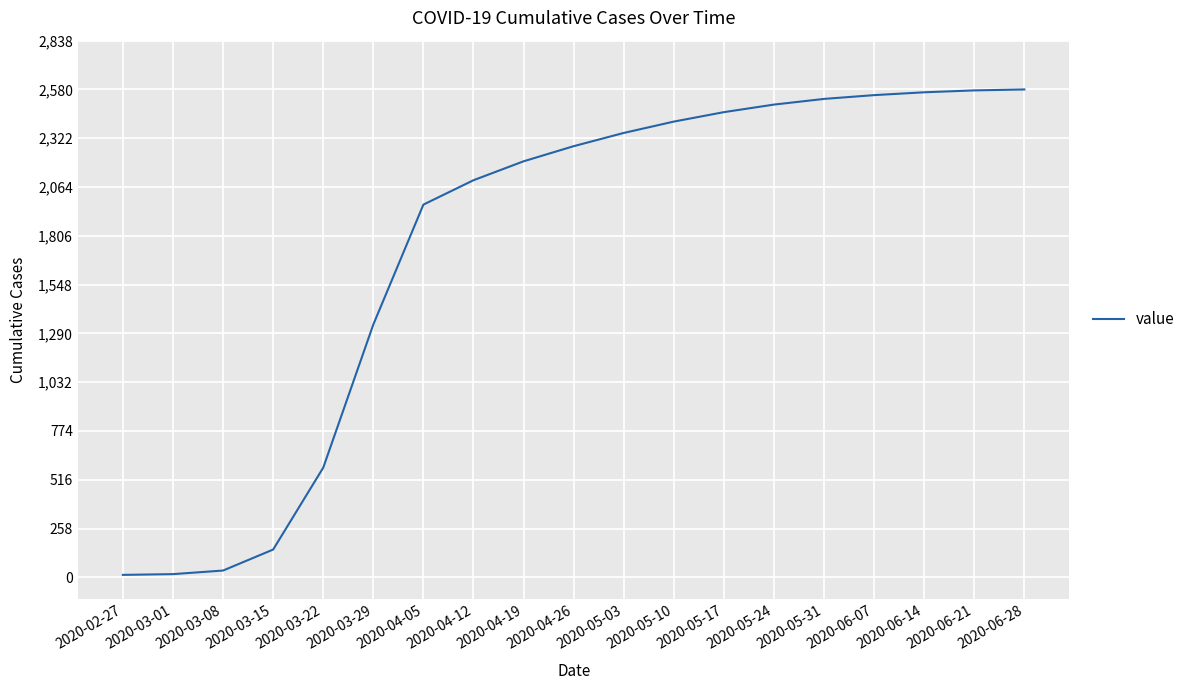

At which label is the value closest to 1296?

2020-03-29